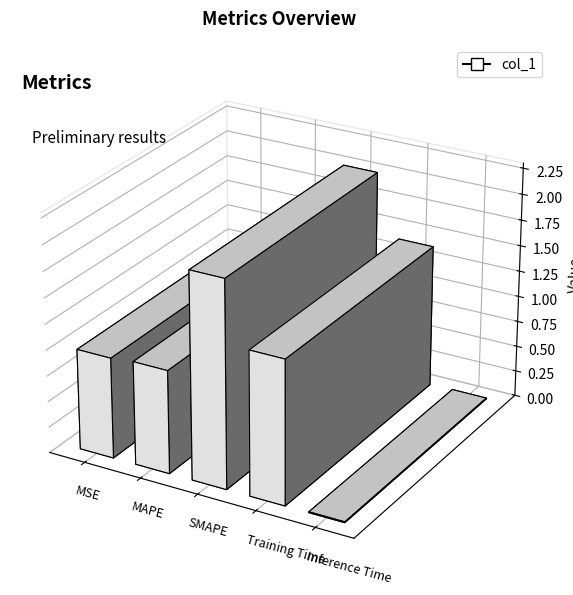

At which category does the chart reach its minimum across all series?

Inference Time